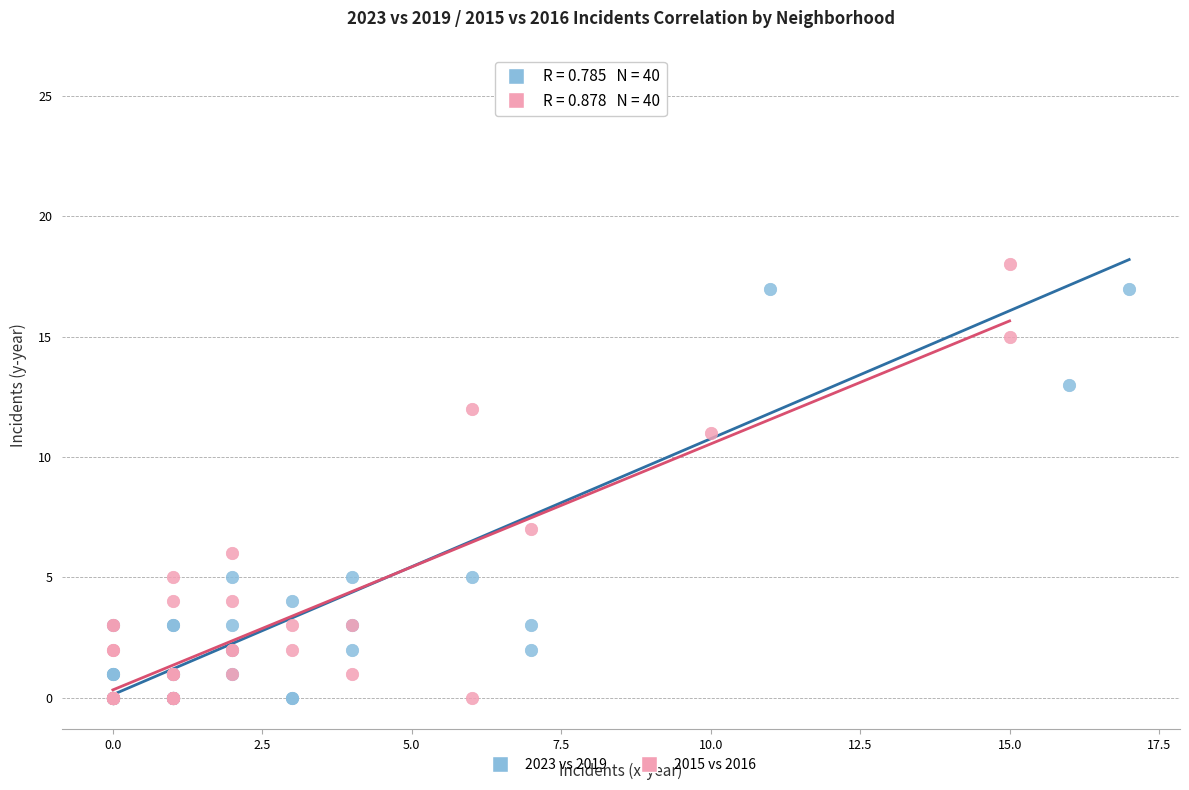

Which series has the largest Y range (max minus min)?

2023 vs 2019